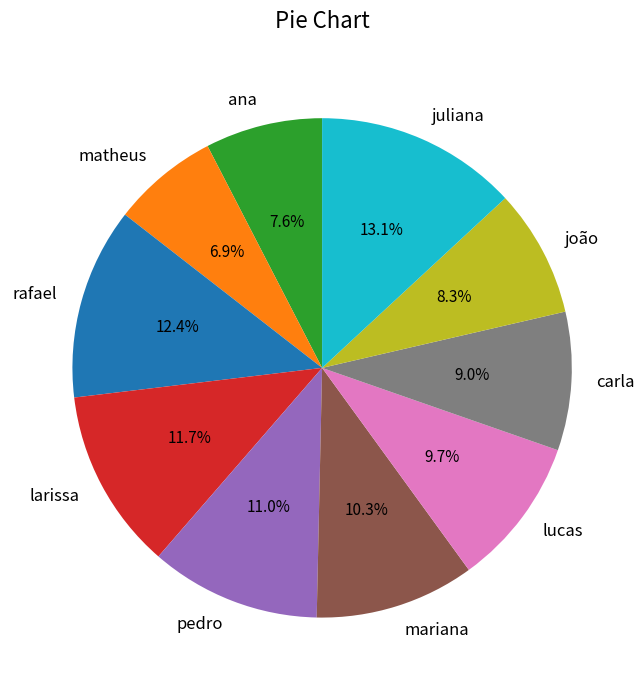

The matheus slice represents 7% of the pie. True or false?

True